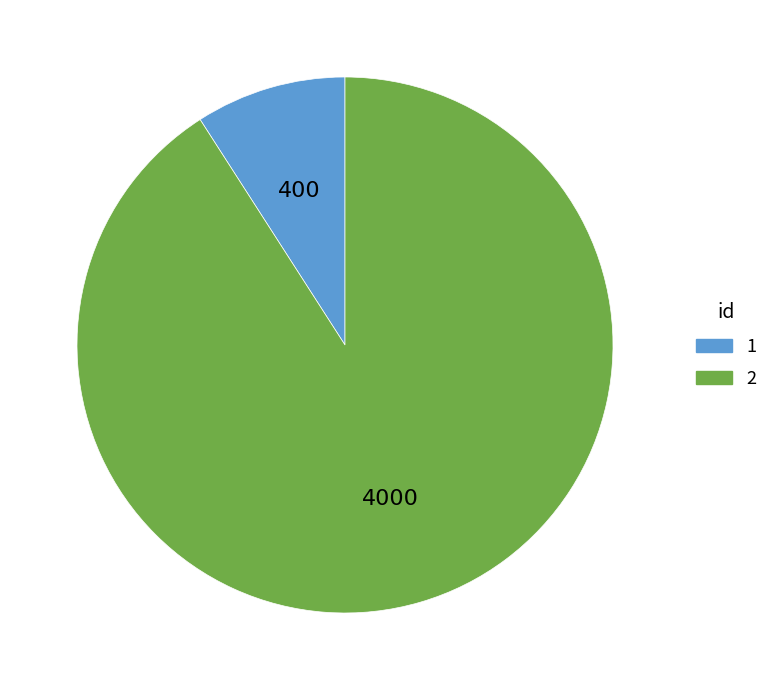

Which has a higher value, 1 or 2?

2